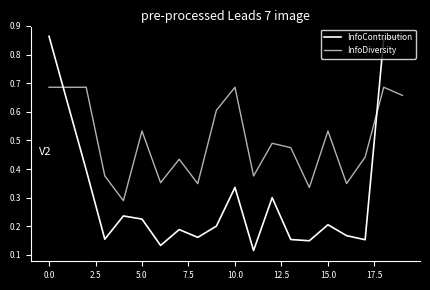

How many lines are shown in the chart?

2